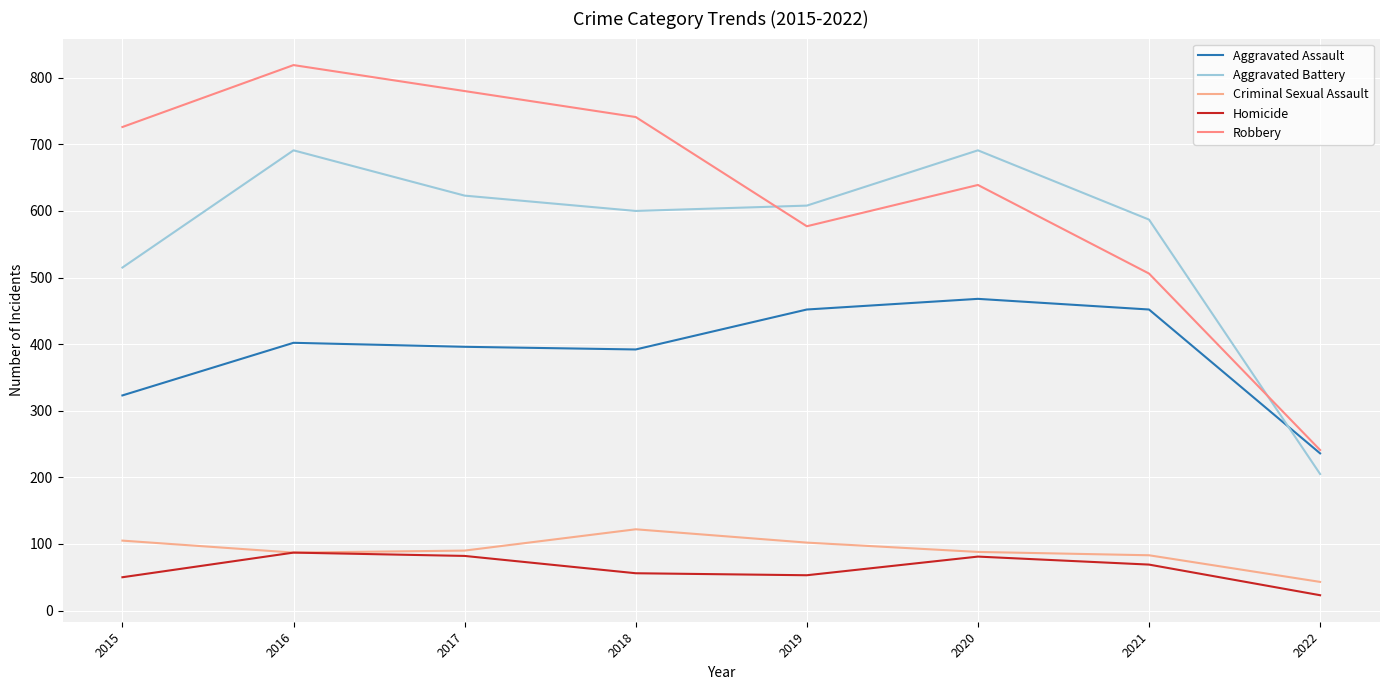

What is the difference between the maximum and minimum values in the Robbery series?

578